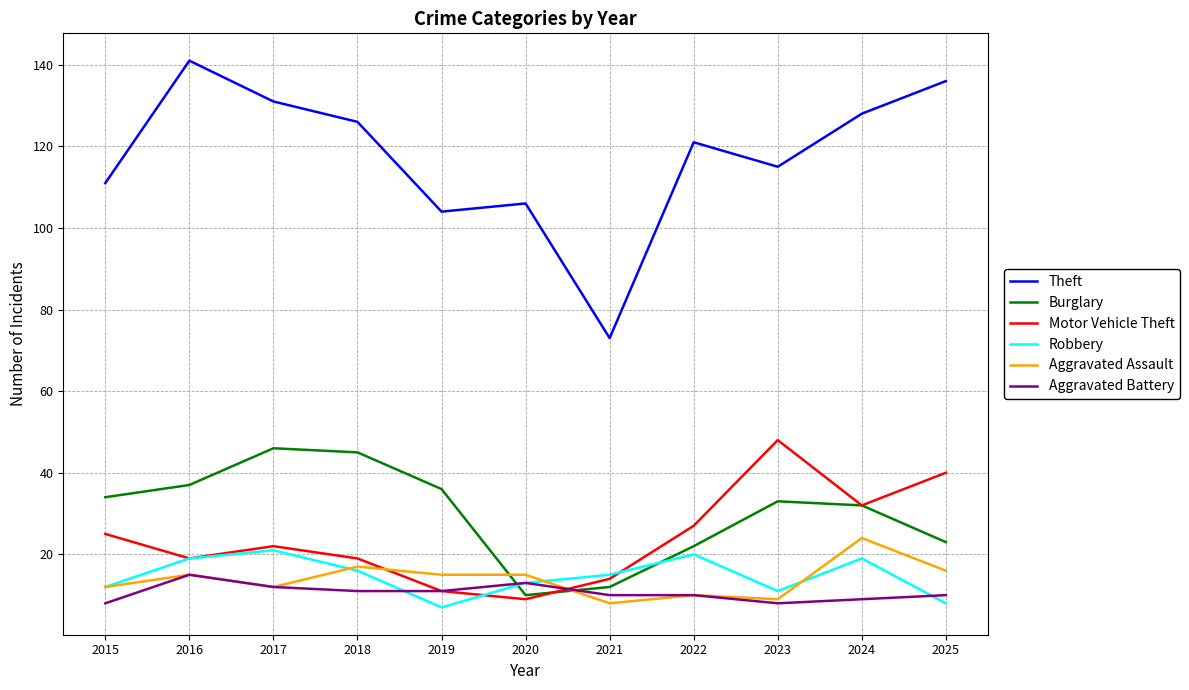

Count the number of data series in this chart.

6